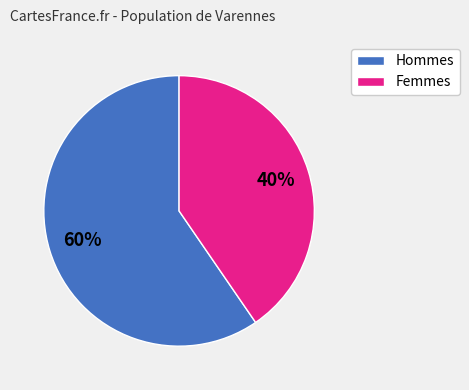

Is there any slice that represents more than half of the pie?

Yes